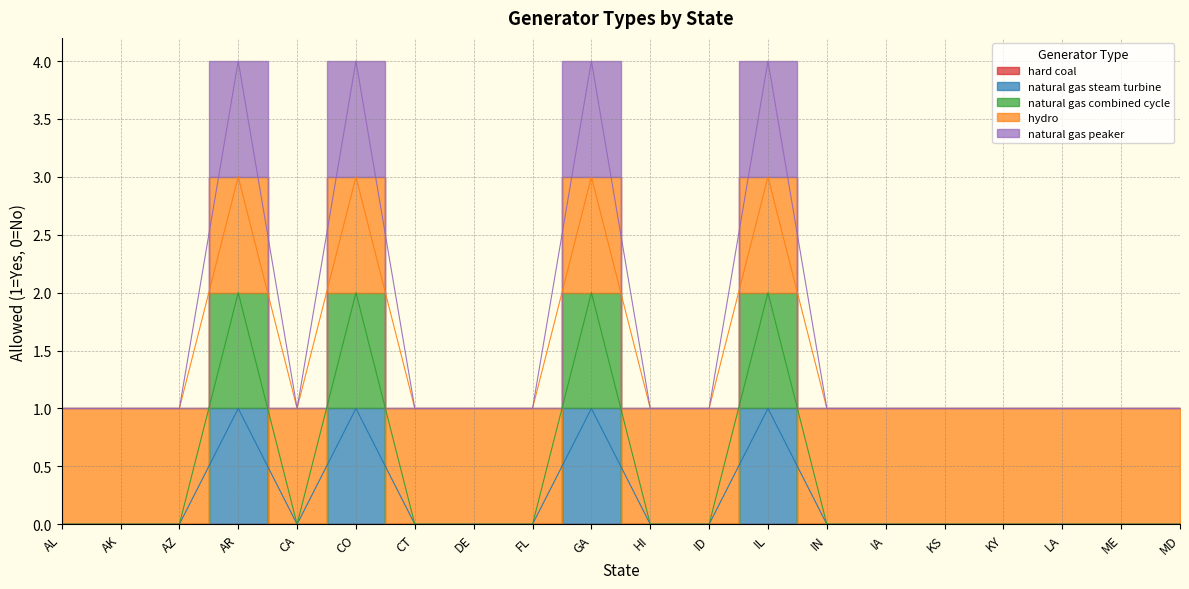

Count the natural gas steam turbine values in the range 0 to 1.

20